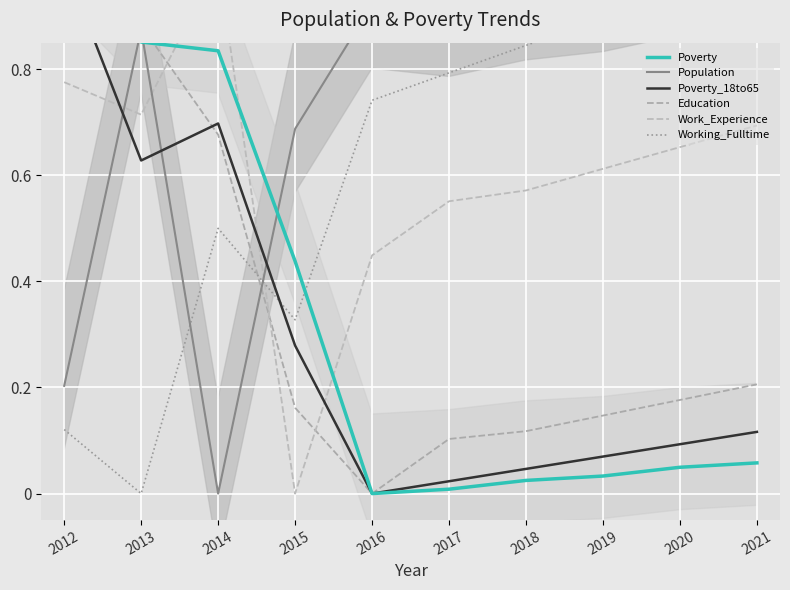

Rank the categories by Working_Fulltime value from lowest to highest.

2013, 2012, 2015, 2014, 2016, 2017, 2018, 2019, 2020, 2021